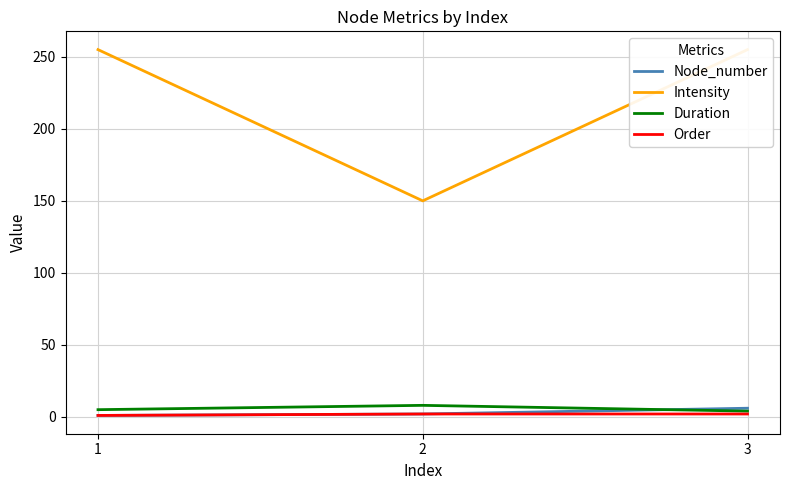

What is the difference between the maximum and minimum values in the Intensity series?

105